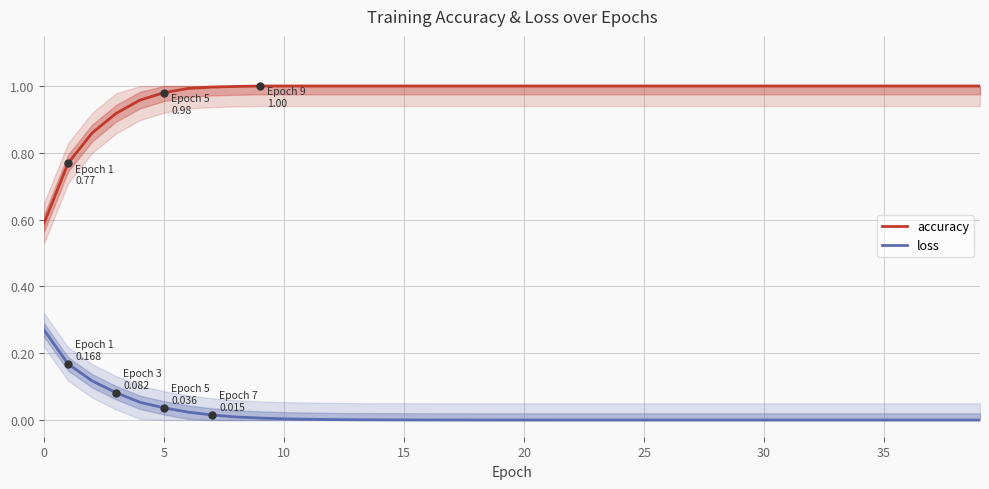

The loss series shows 0.0 at 25. True or false?

True